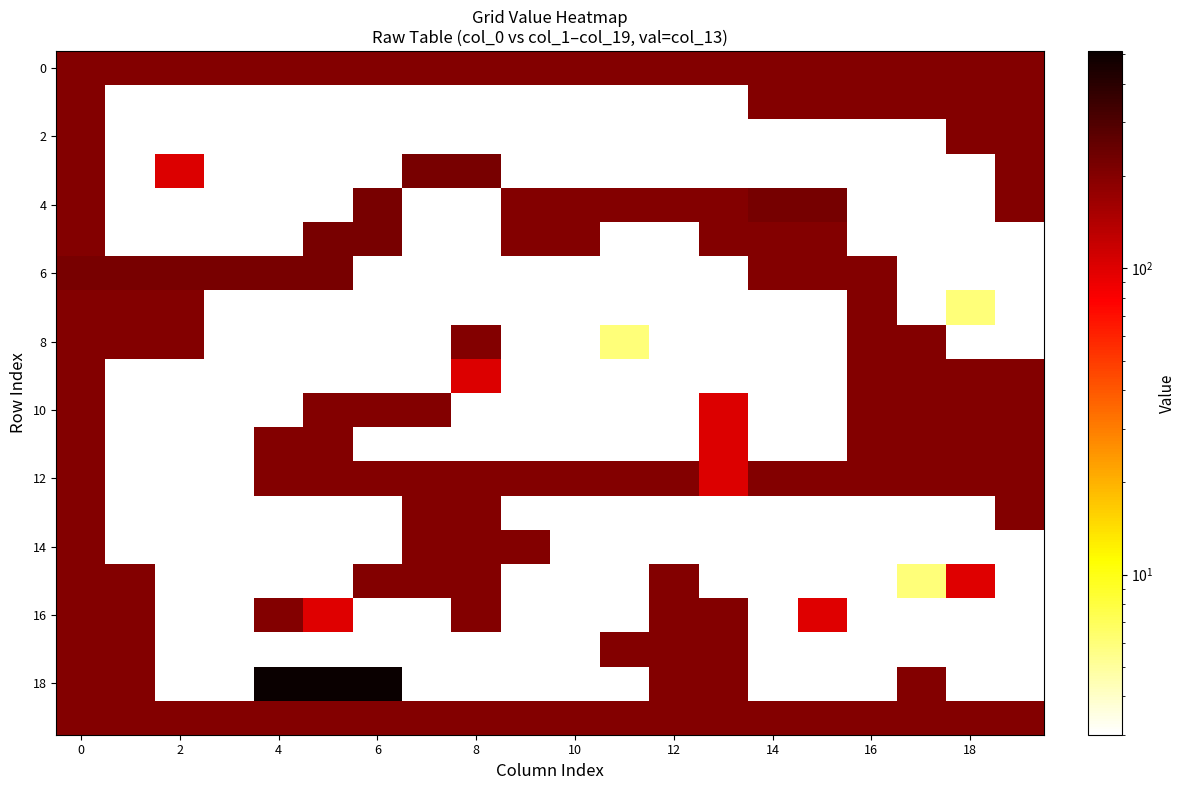

Count the number of categories in the chart.

20